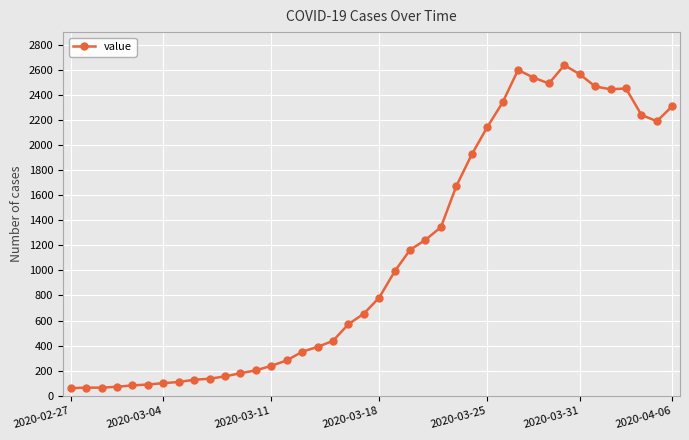

What is the value of the 18th point from the left?

438